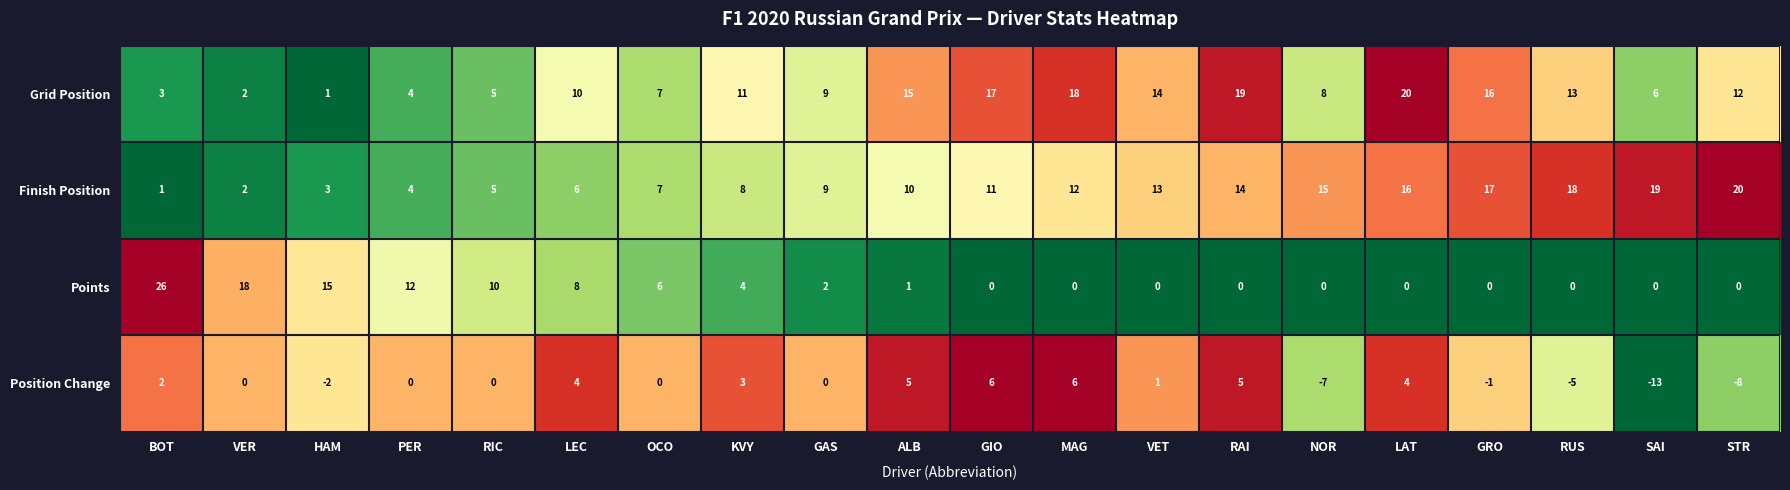

The Finish Position series shows 13 at ALB. True or false?

False